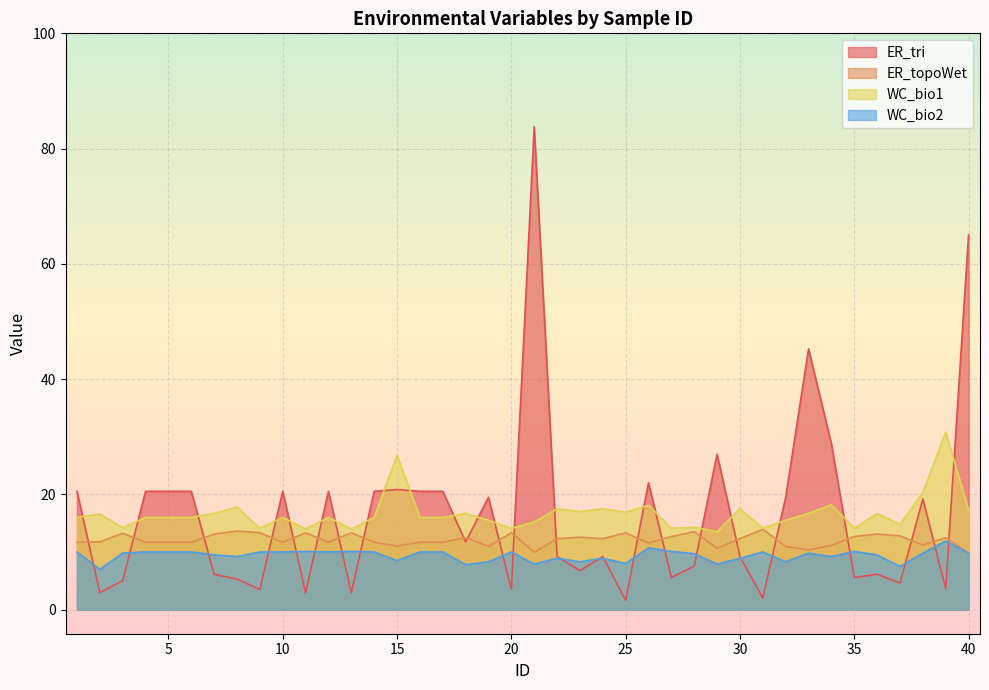

Which series has the largest total across all categories?

WC_bio1